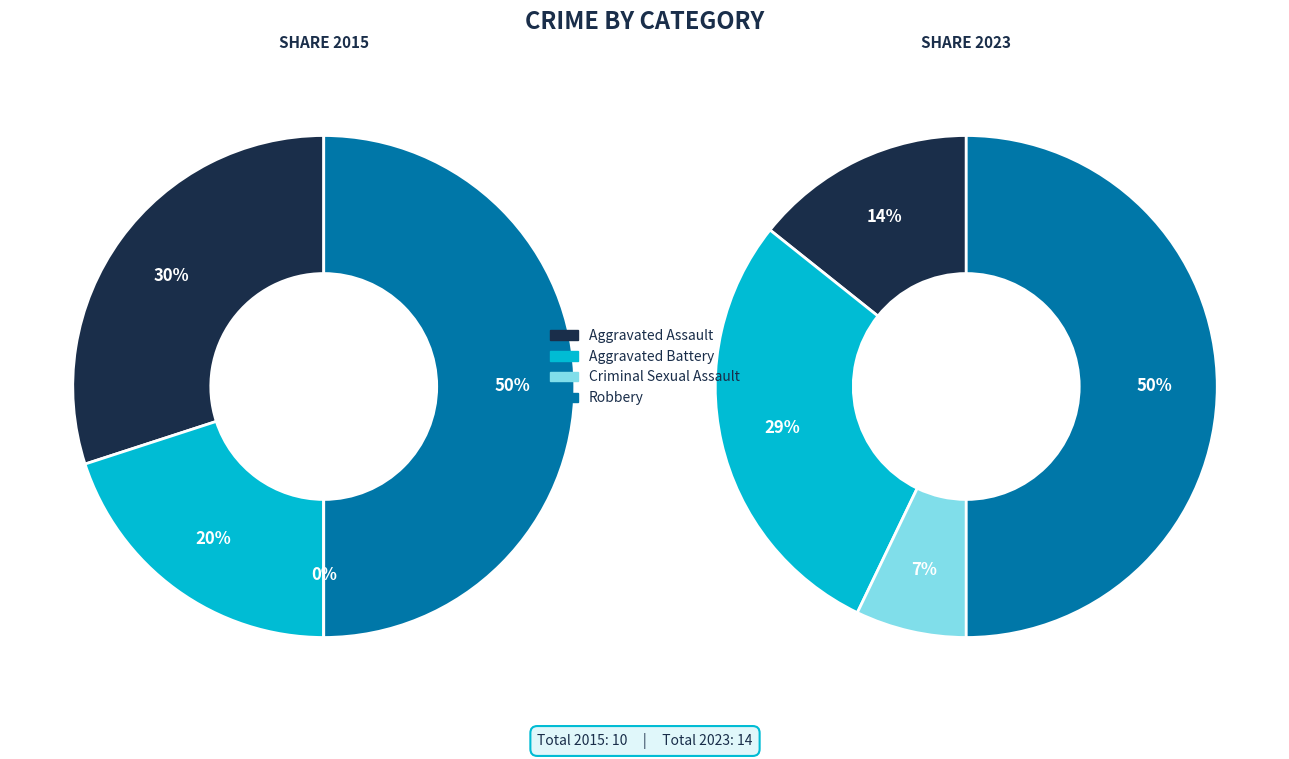

To the nearest percent, what portion does Criminal Sexual Assault represent?

7%